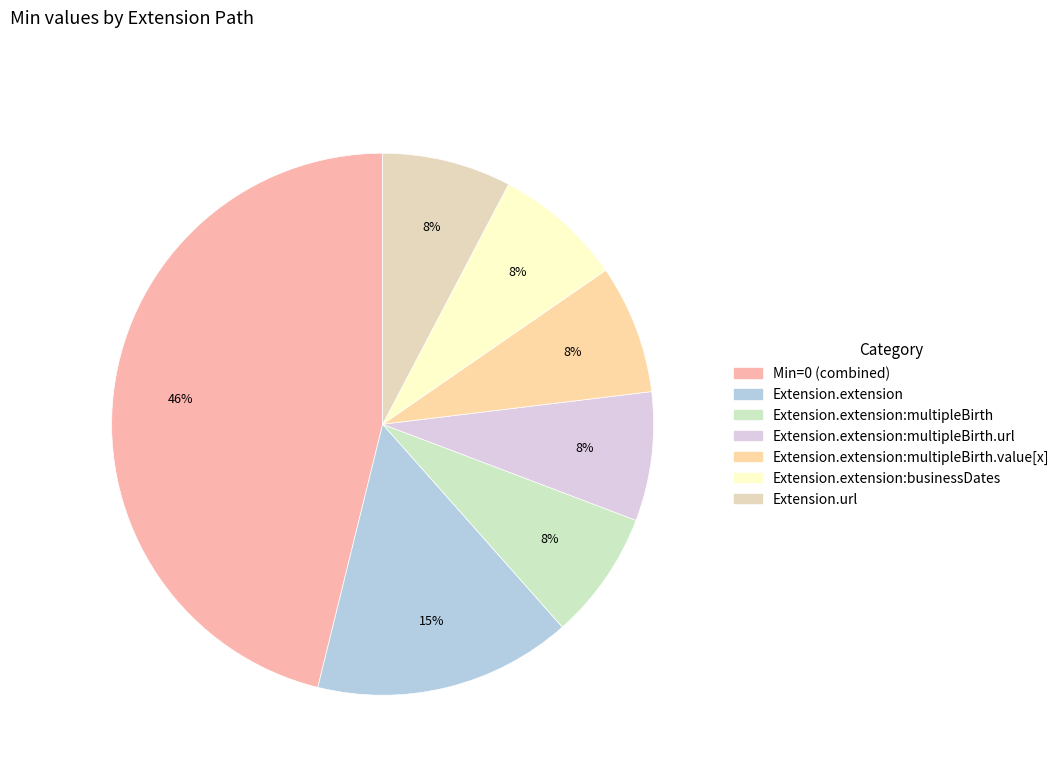

To the nearest percent, what is the average slice percentage?

14%